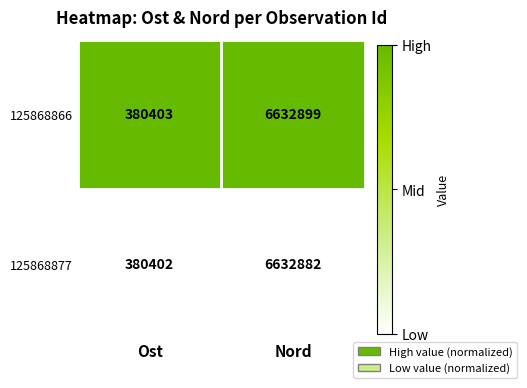

Reading left to right, list all the values displayed in this chart.

125868866: Ost=380403	Nord=6632899
125868877: Ost=380402	Nord=6632882